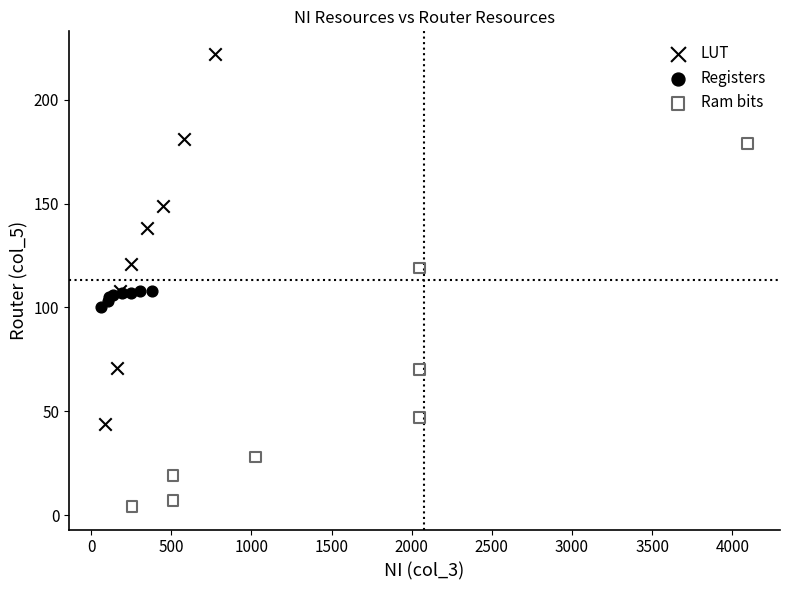

Which series contains the highest Y value?

LUT